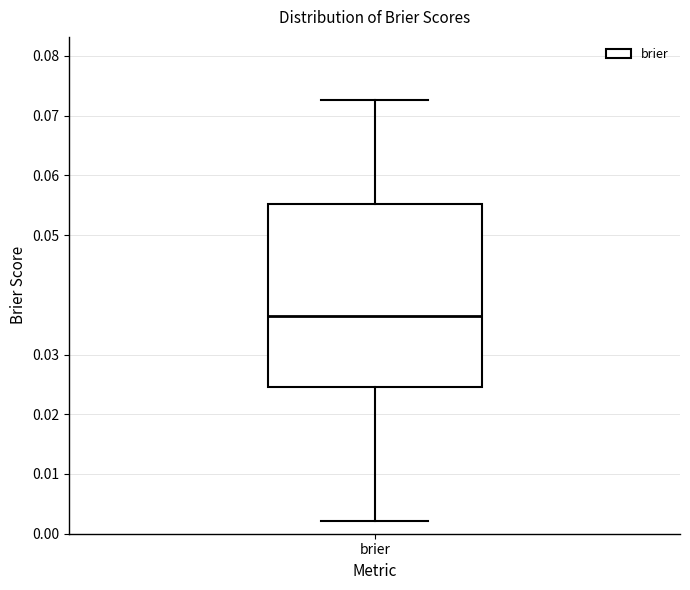

Read this box plot against the y-axis: the position of the median line, the range covered by the box, and the ends of both whiskers. The values are not printed on the chart, so give them approximately, as read against the axis.

median 0.036, box 0.025 to 0.055, whiskers 0.002 to 0.073